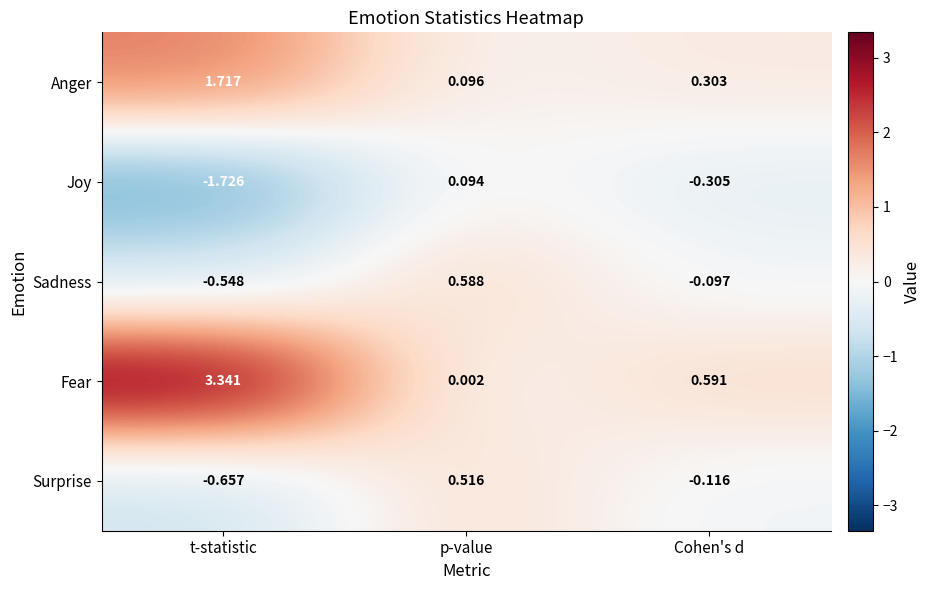

Which label corresponds to the largest value in the chart?

t-statistic